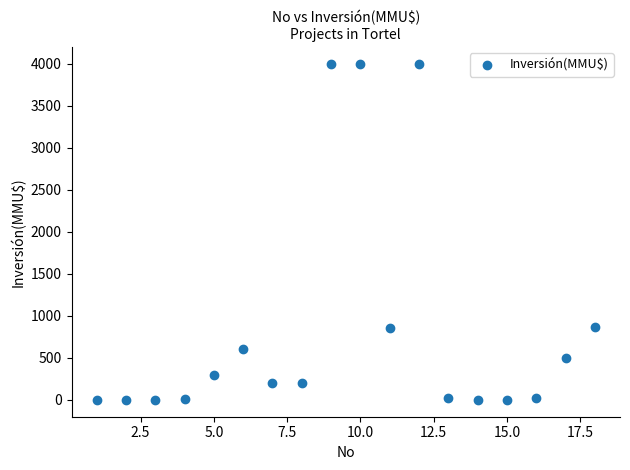

What is the range of Y values (max minus min)?

4000.0